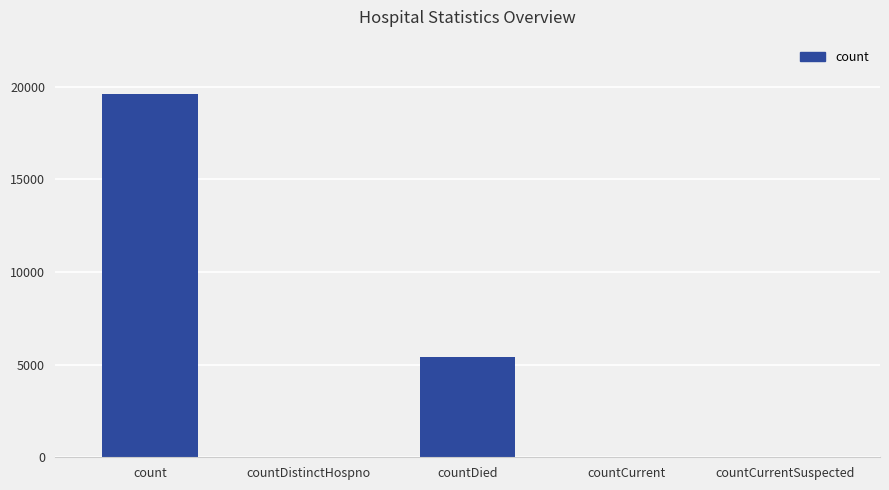

Where is the data nearest to the value 9803?

countDied